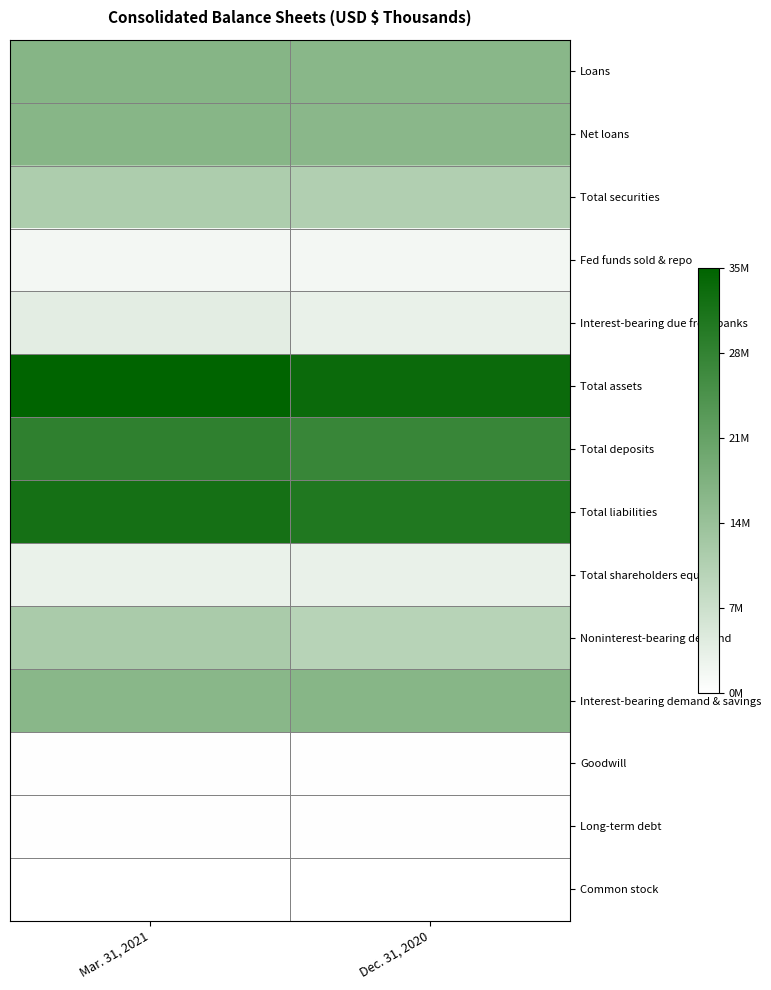

Reading left to right, what are all the values shown in this chart?

Loans: Mar. 31, 2021=0.5	Dec. 31, 2020=0.5
Net loans: Mar. 31, 2021=0.5	Dec. 31, 2020=0.5
Total securities: Mar. 31, 2021=0.3	Dec. 31, 2020=0.3
Fed funds sold & repo: Mar. 31, 2021=0.0	Dec. 31, 2020=0.0
Interest-bearing due from banks: Mar. 31, 2021=0.1	Dec. 31, 2020=0.1
Total assets: Mar. 31, 2021=1.0	Dec. 31, 2020=1.0
Total deposits: Mar. 31, 2021=0.8	Dec. 31, 2020=0.8
Total liabilities: Mar. 31, 2021=0.9	Dec. 31, 2020=0.9
Total shareholders equity: Mar. 31, 2021=0.1	Dec. 31, 2020=0.1
Noninterest-bearing demand: Mar. 31, 2021=0.3	Dec. 31, 2020=0.3
Interest-bearing demand & savings: Mar. 31, 2021=0.5	Dec. 31, 2020=0.5
Goodwill: Mar. 31, 2021=0.0	Dec. 31, 2020=0.0
Long-term debt: Mar. 31, 2021=0.0	Dec. 31, 2020=0.0
Common stock: Mar. 31, 2021=0.0	Dec. 31, 2020=0.0